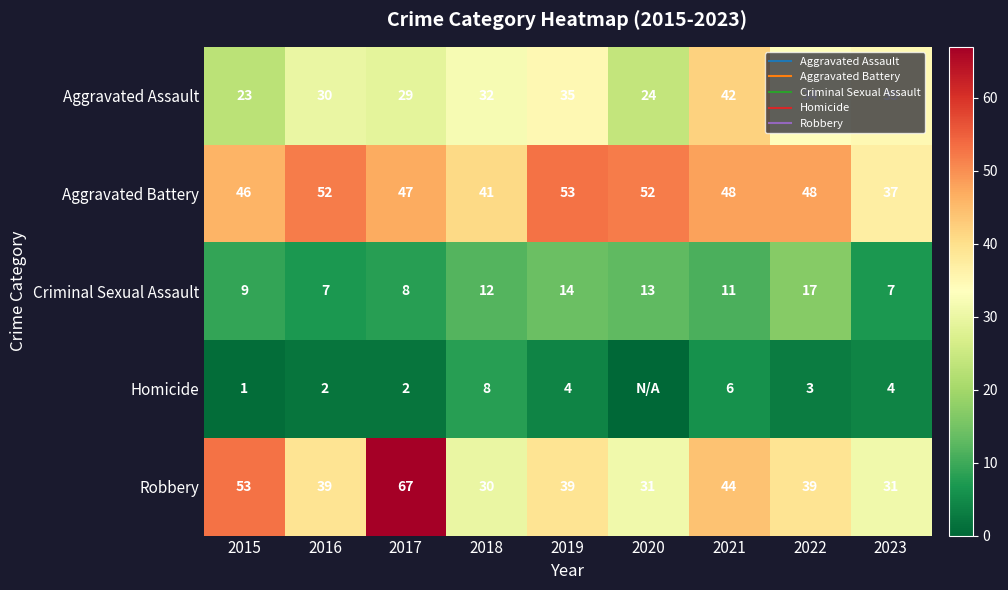

At which label does Aggravated Assault reach its minimum?

2015